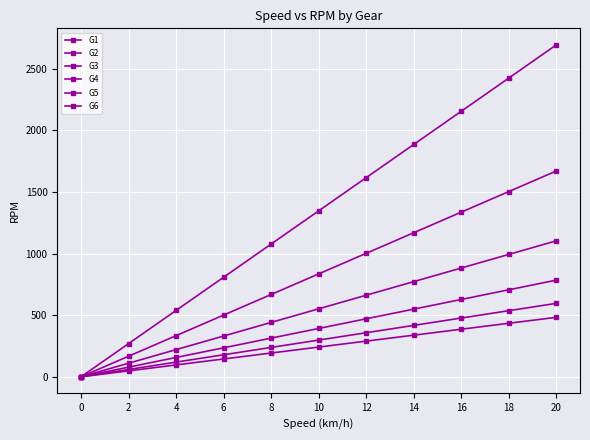

At which label does G2 first exceed 834?

10